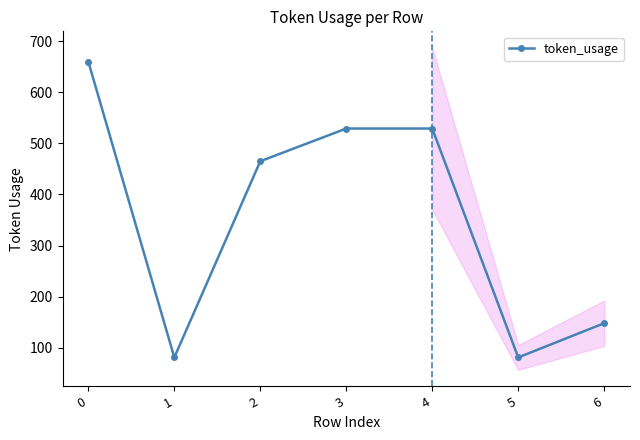

What is the value of the 2nd point from the left?

81